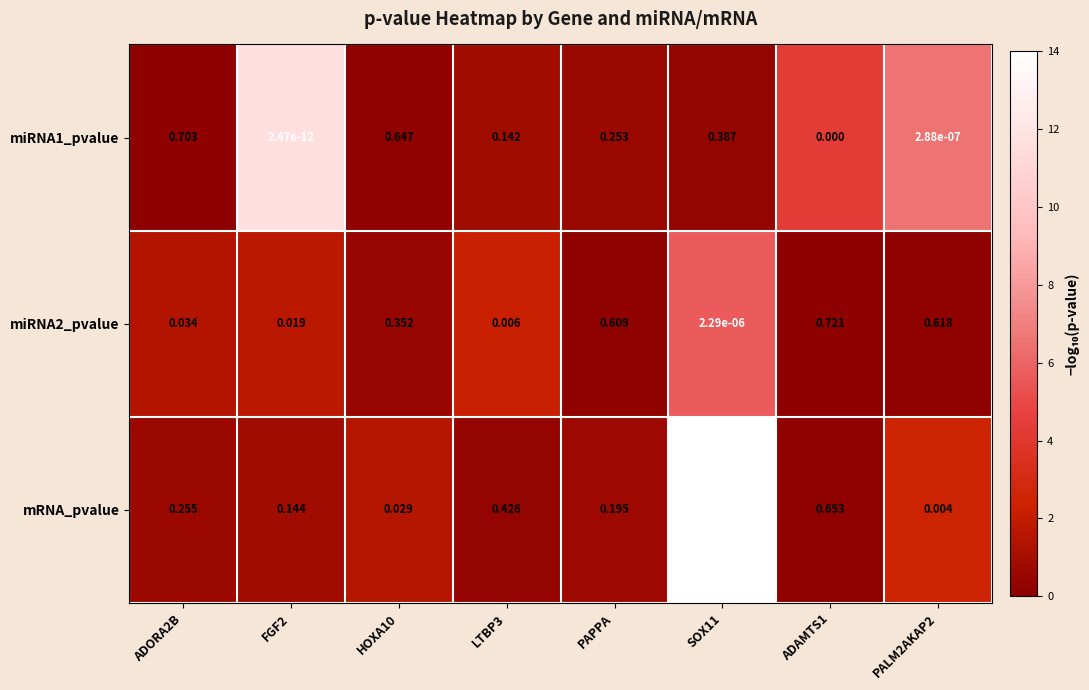

Between ADAMTS1 and PALM2AKAP2, which series saw the biggest shift?

mRNA_pvalue